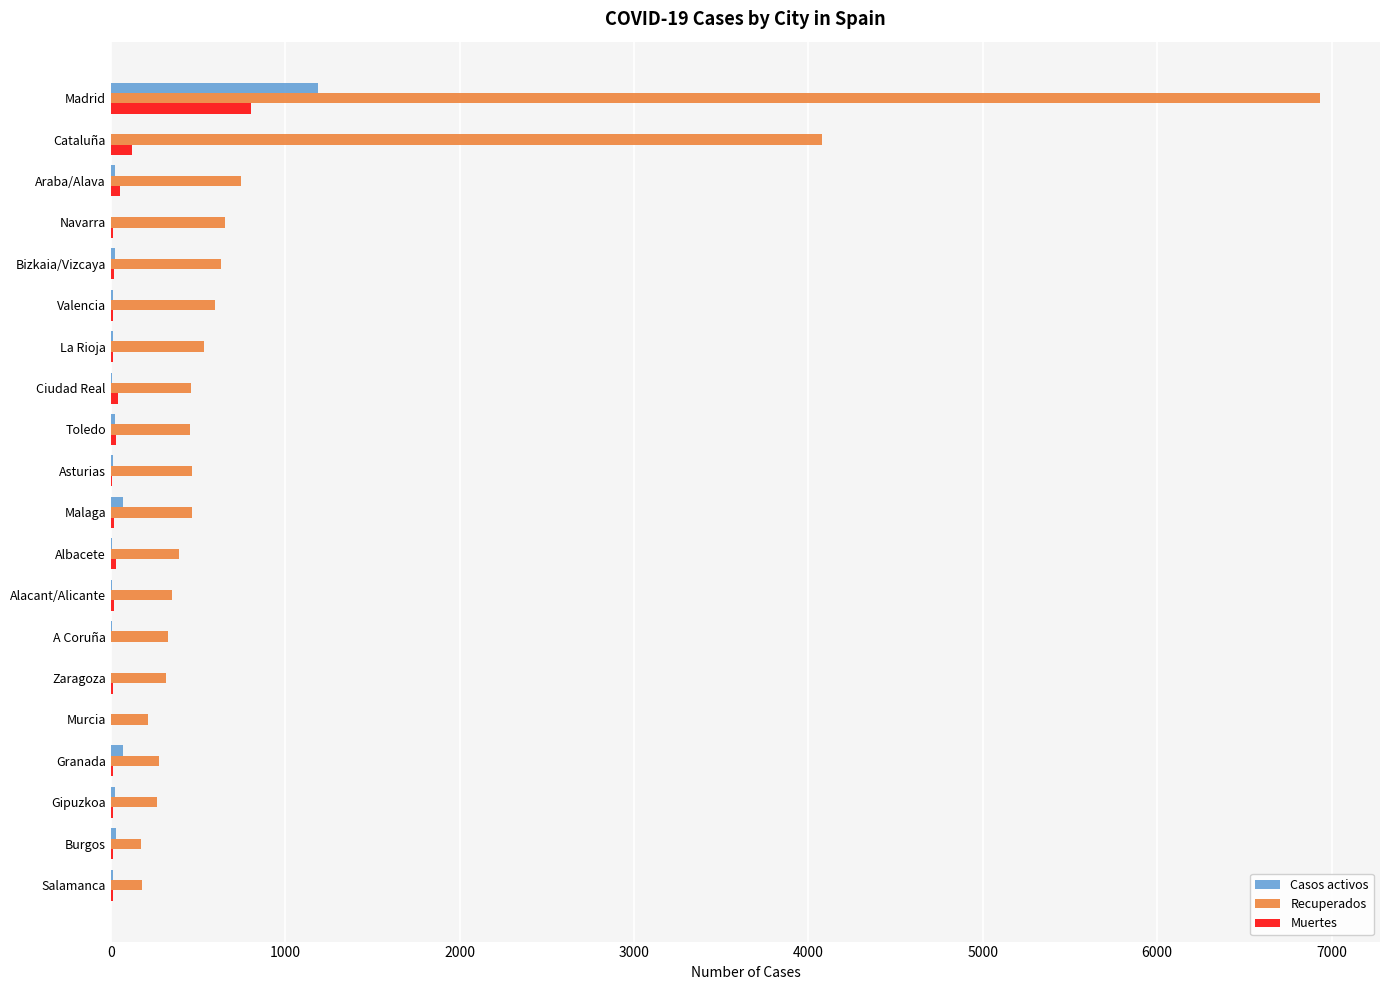

At which label is Recuperados closest to 3553?

Cataluña